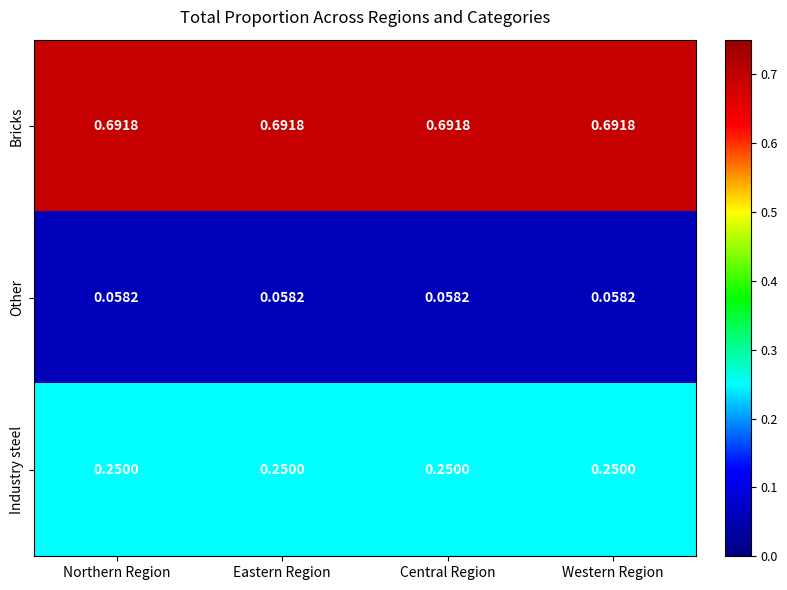

Rank the series at Northern Region from lowest to highest value.

Other, Industry steel, Bricks